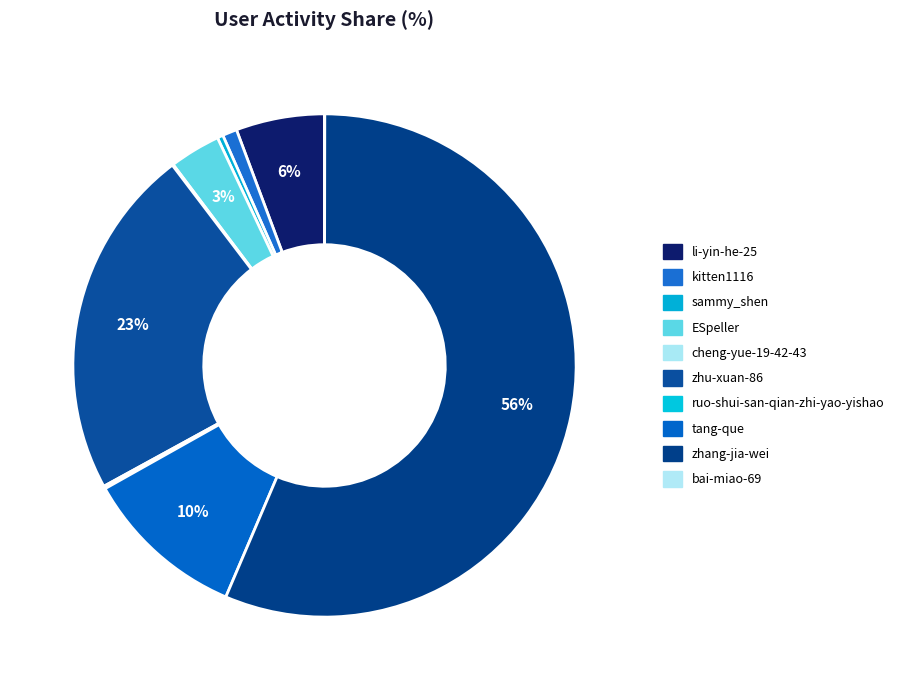

Which category has the biggest portion of the pie?

zhang-jia-wei